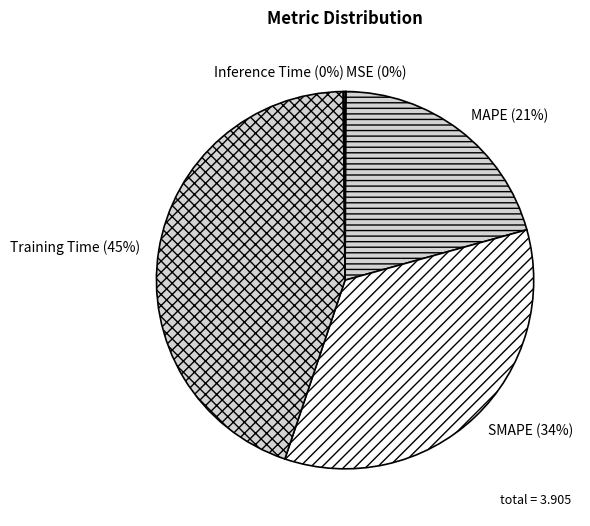

Between MAPE and SMAPE, which is larger?

SMAPE